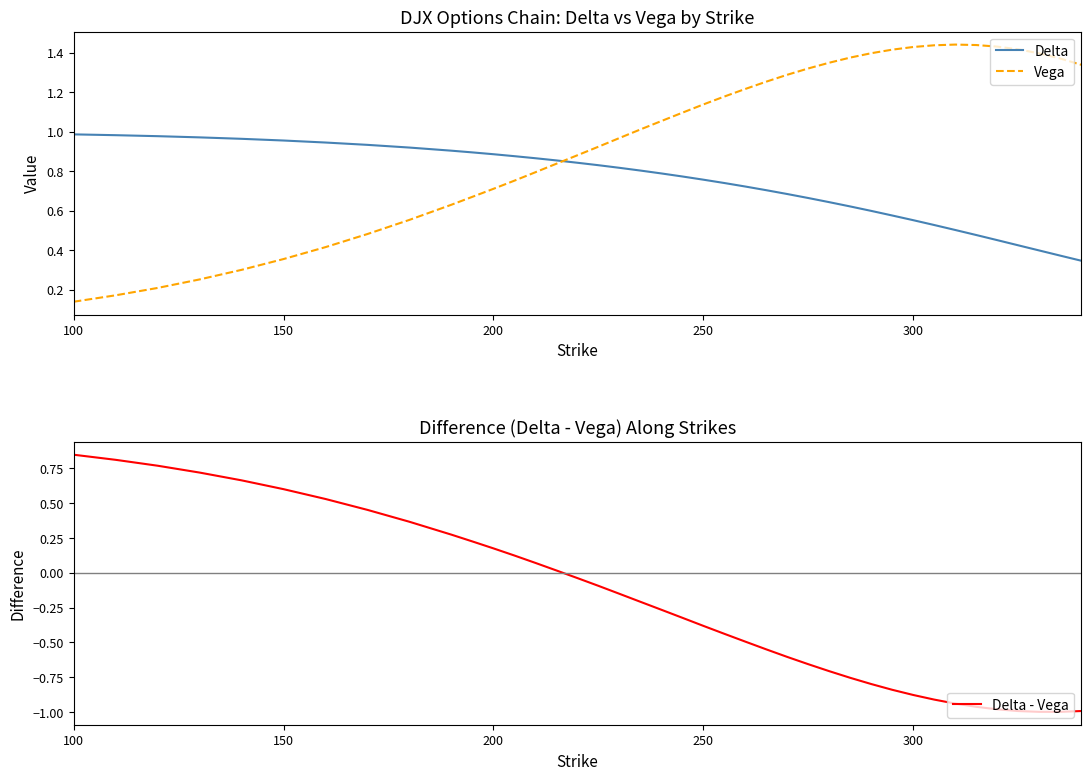

At how many categories does at least one series exceed 1?

22